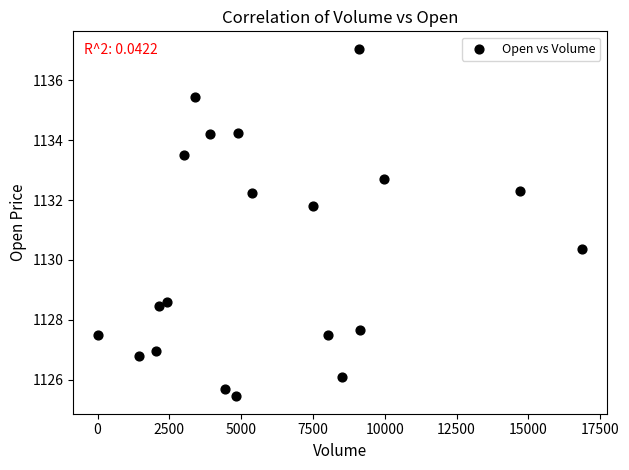

What Y value in the scatter plot is closest to 1131?

1130.3